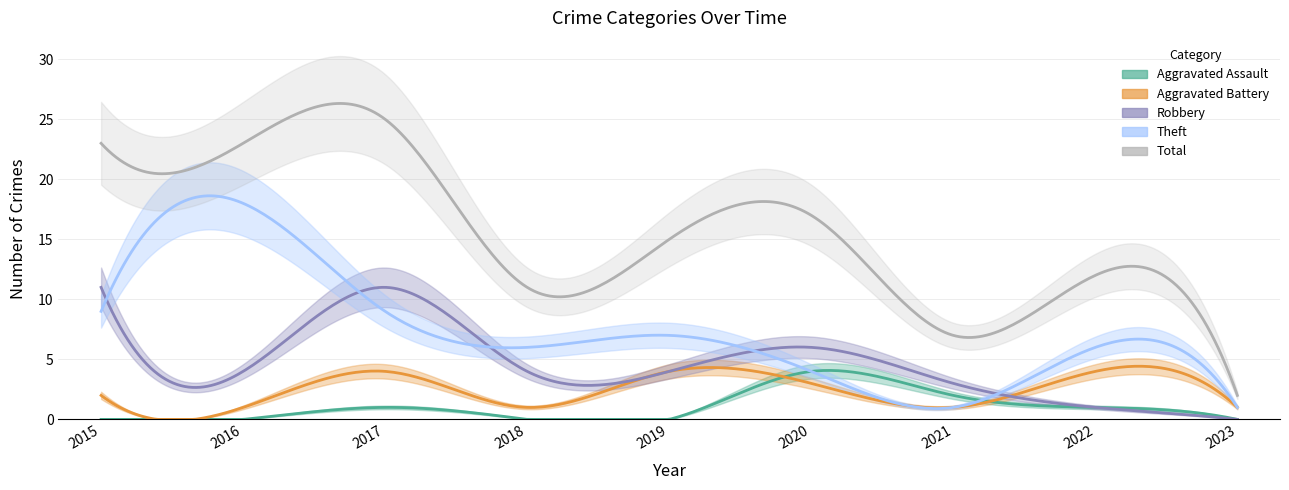

What is the value of the Aggravated Battery point at the 3rd from the left?

4